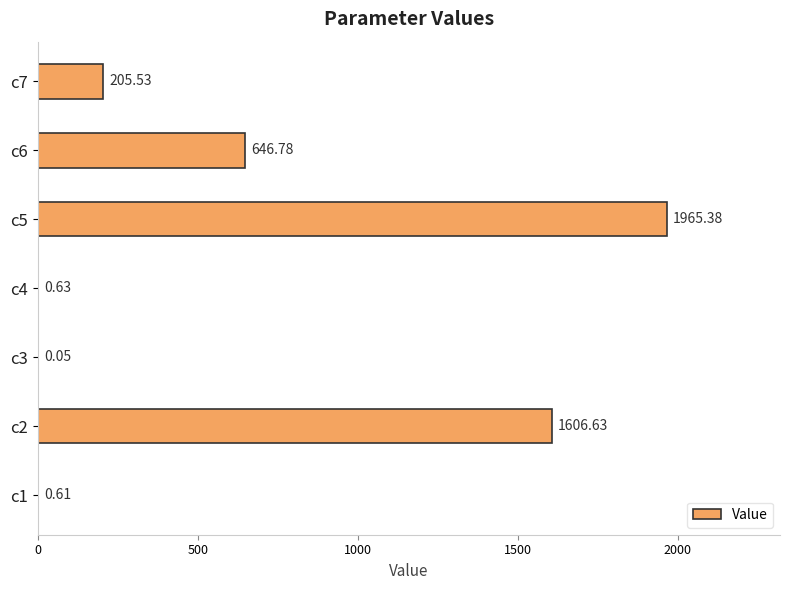

What is the greatest value displayed?

1965.4